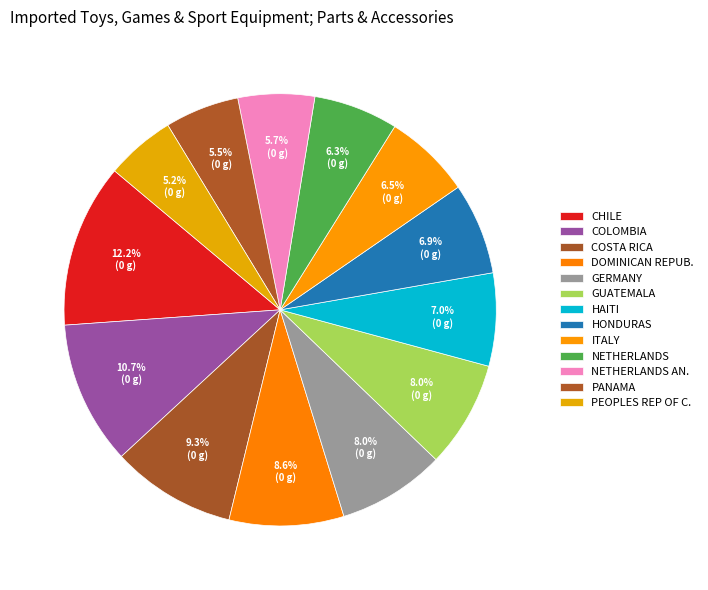

How many slices are in this pie chart?

13